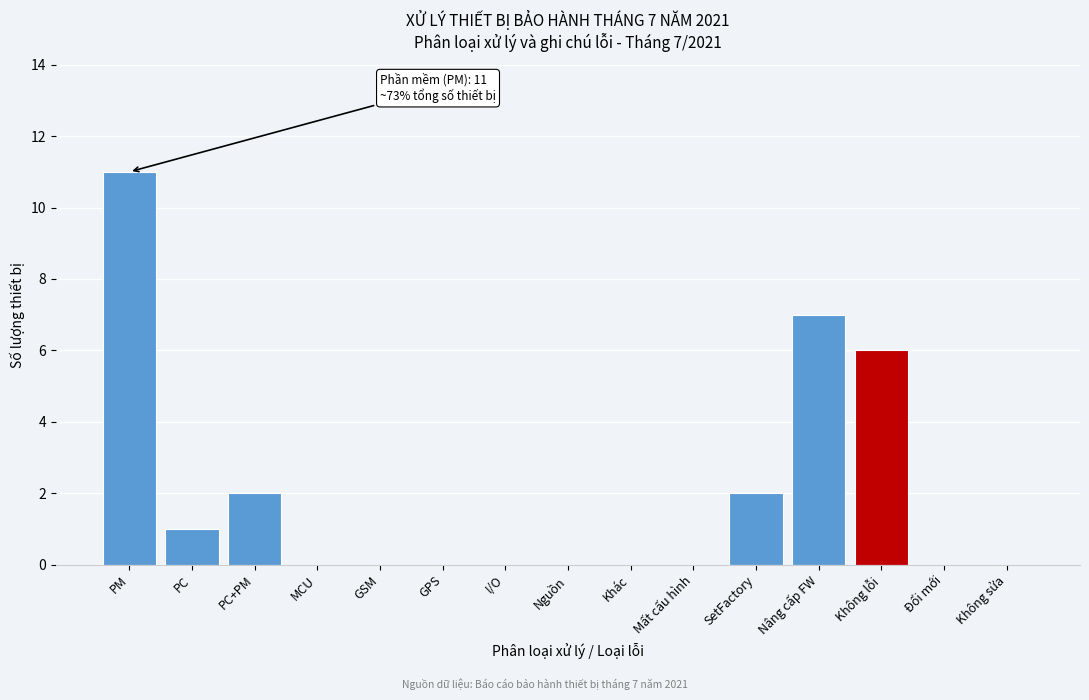

What is the greatest value displayed?

11